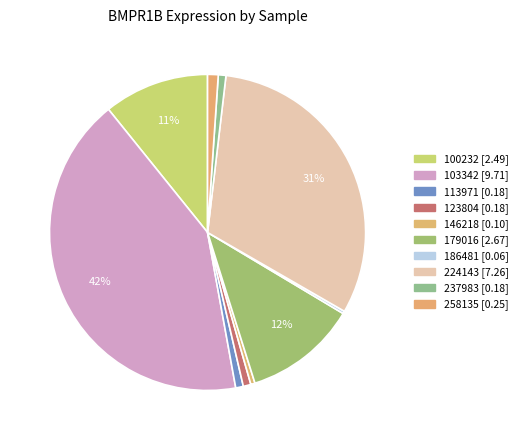

Count the number of slices in the pie.

10